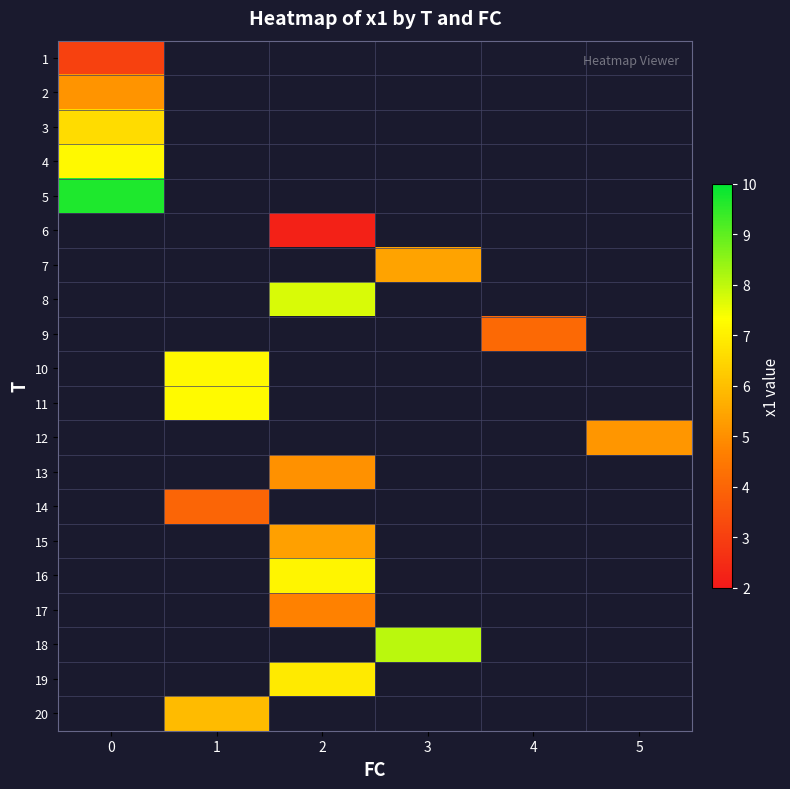

Between 0 and 5, which is larger?

5